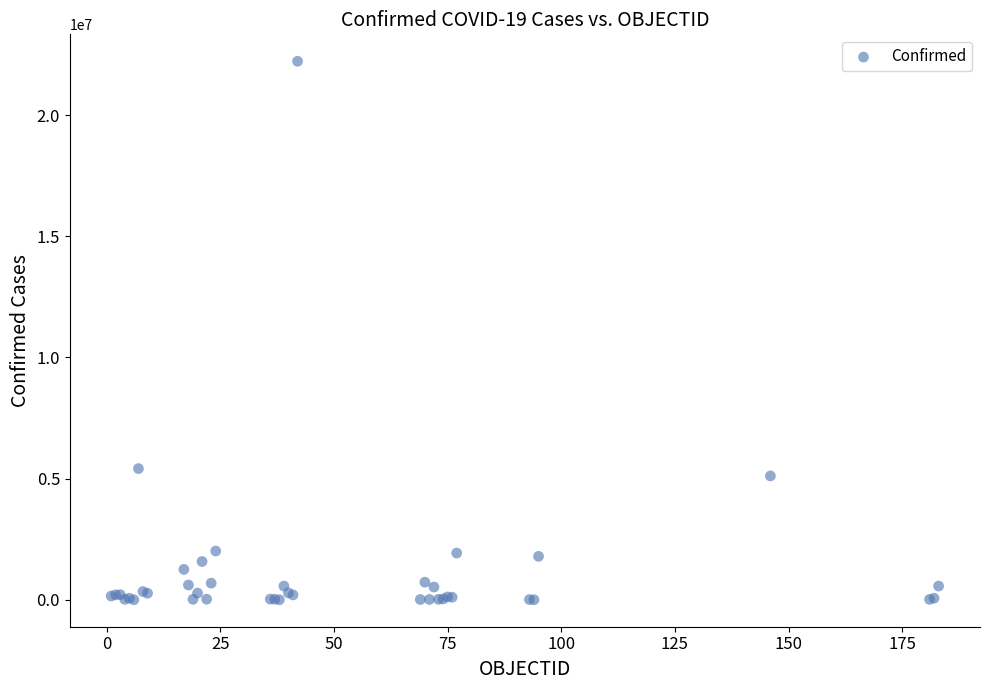

What Y value in the scatter plot is closest to 11111068?

5415501